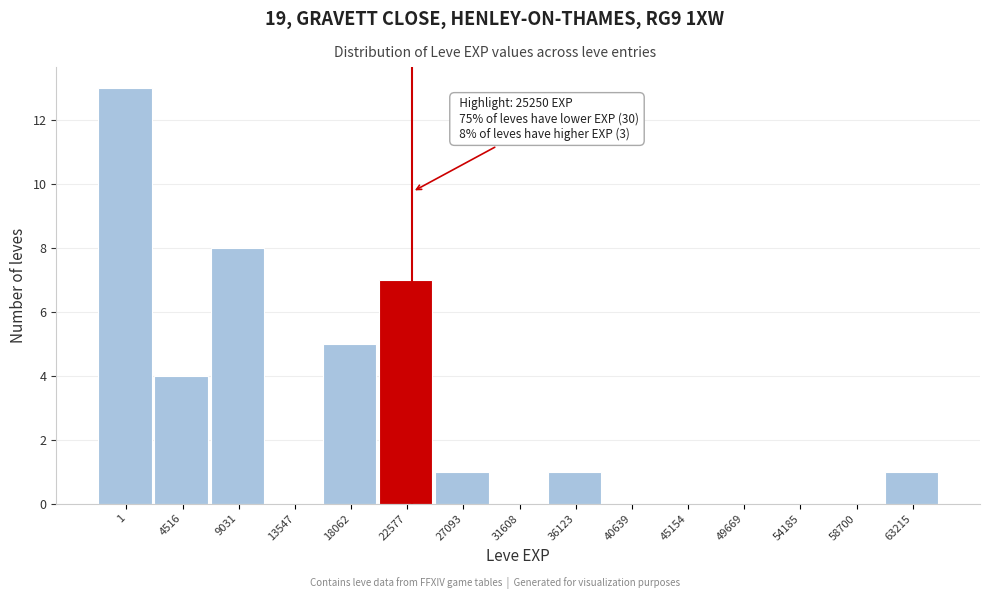

Reading left to right, what are all the values shown in this chart?

1=13	4516=4	9031=8	13547=0	18062=5	22577=7	27093=1	31608=0	36123=1	40639=0	45154=0	49669=0	54185=0	58700=0	63215=1